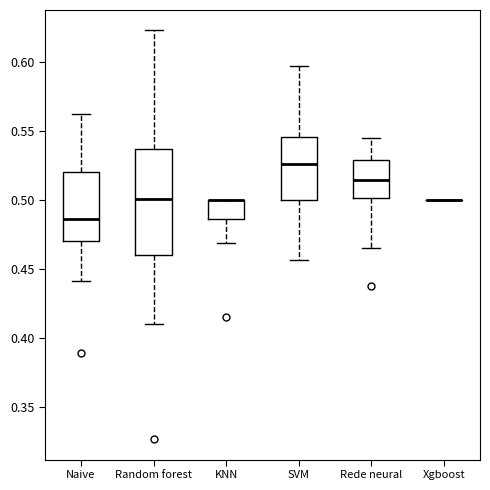

Reading left to right, transcribe this box plot: for each box, give where its median line is, the range the box spans, and where its two whiskers end, as read against the y-axis. The values are not printed on the chart, so give them approximately, as read against the axis.

Naive: median 0.485, box 0.470 to 0.520, whiskers 0.440 to 0.565
Random forest: median 0.500, box 0.460 to 0.535, whiskers 0.410 to 0.625
KNN: median 0.500 (drawn on the box's upper edge), box 0.485 to 0.500, whiskers 0.470 to 0.500
SVM: median 0.525, box 0.500 to 0.545, whiskers 0.455 to 0.595
Rede neural: median 0.515, box 0.500 to 0.530, whiskers 0.465 to 0.545
Xgboost: box collapsed to a line at 0.500, whiskers 0.500 to 0.500